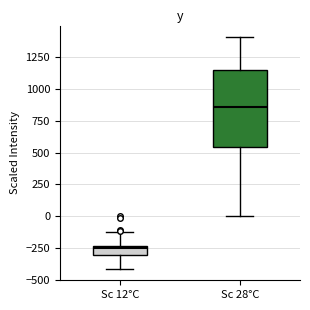

Where is the lower edge of the box for Sc 28°C on the y-axis? The values are not printed on the chart, so give them approximately, as read against the axis.

550